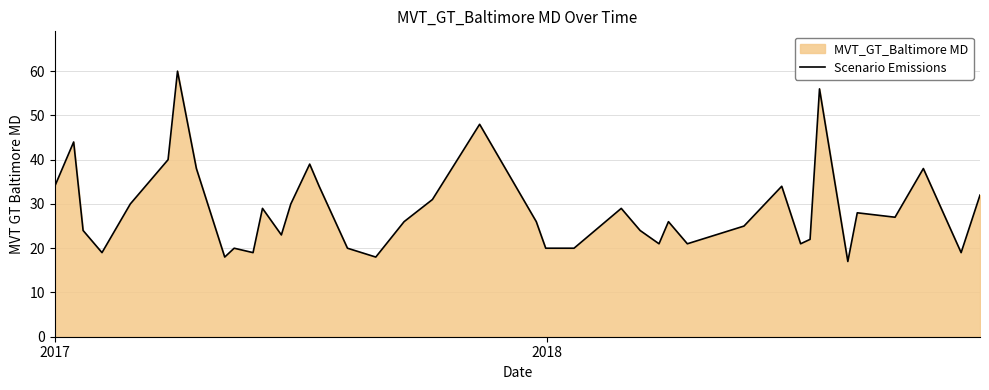

What is the maximum value shown in the chart?

60